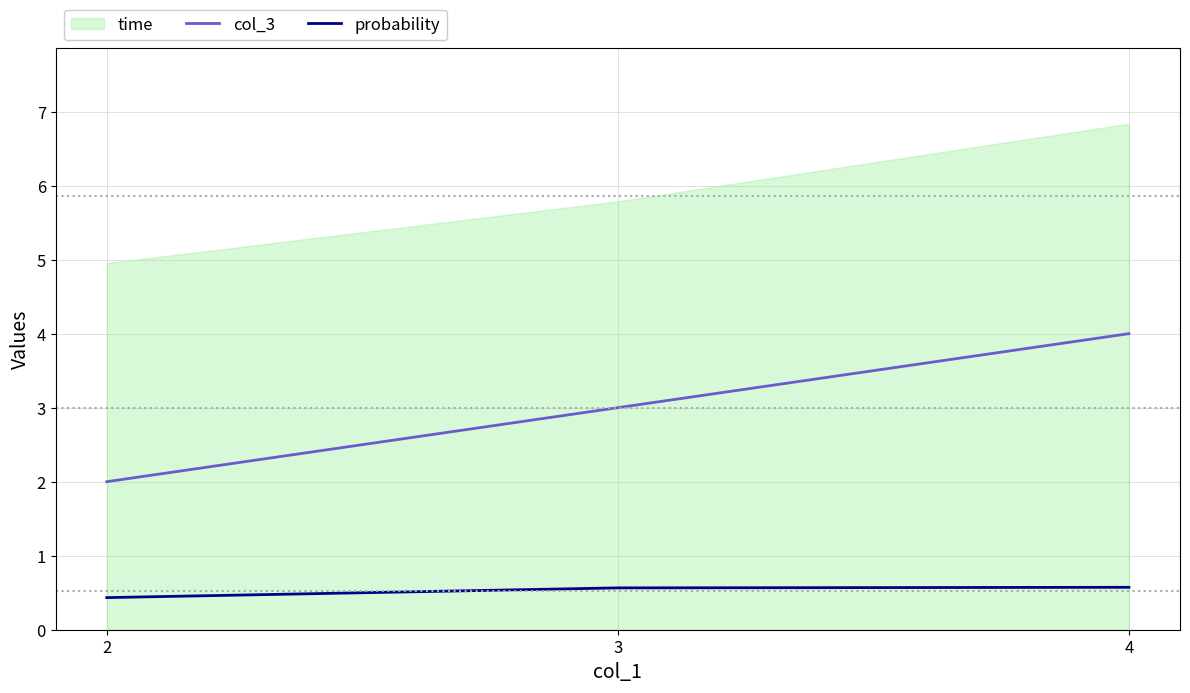

What is the minimum value for col_3?

2.0